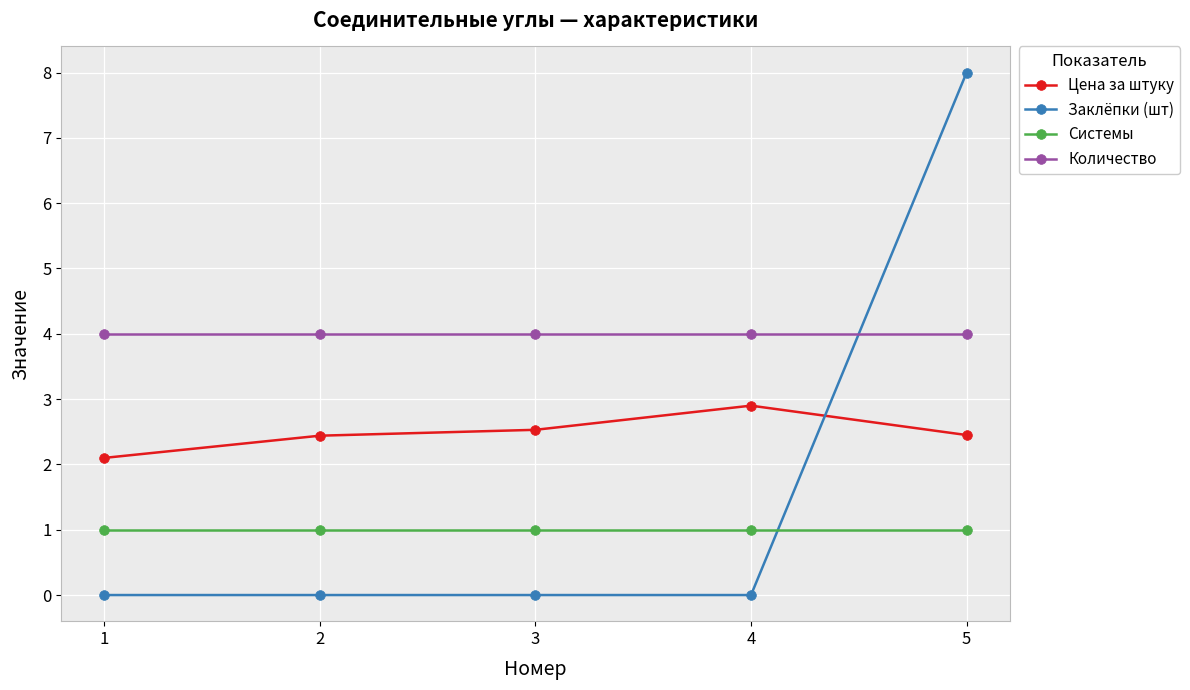

Is the value of Системы at 1 greater than the value of Количество at 1?

No